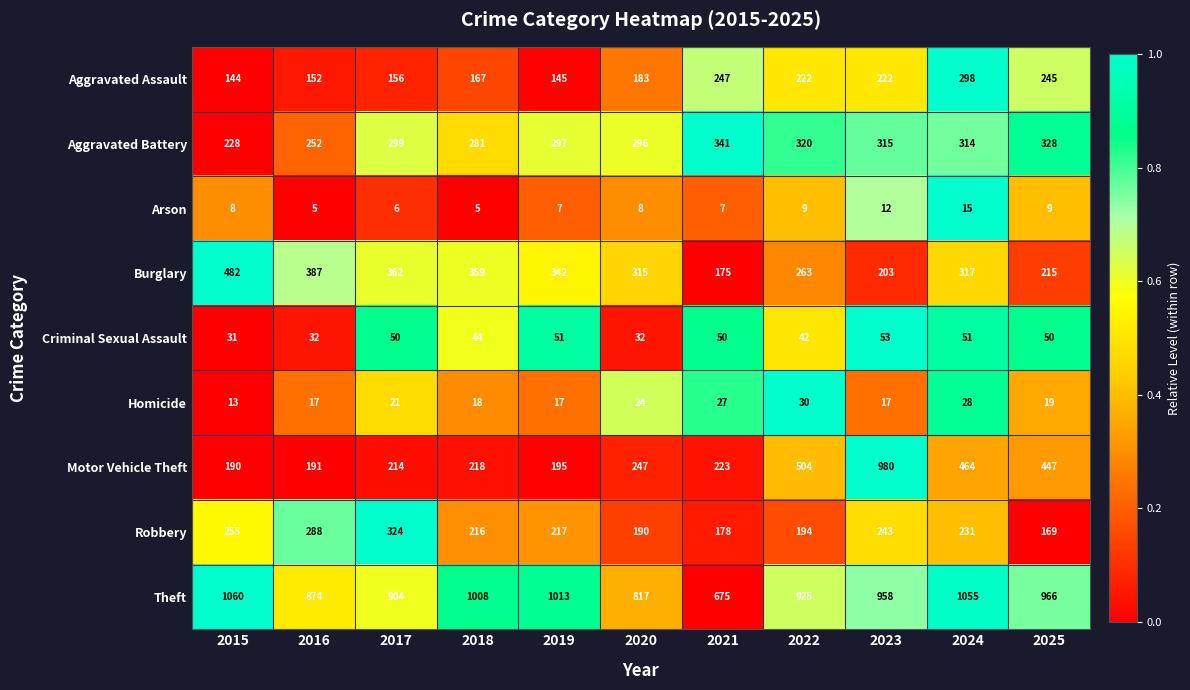

What is the maximum value shown in the chart?

1060